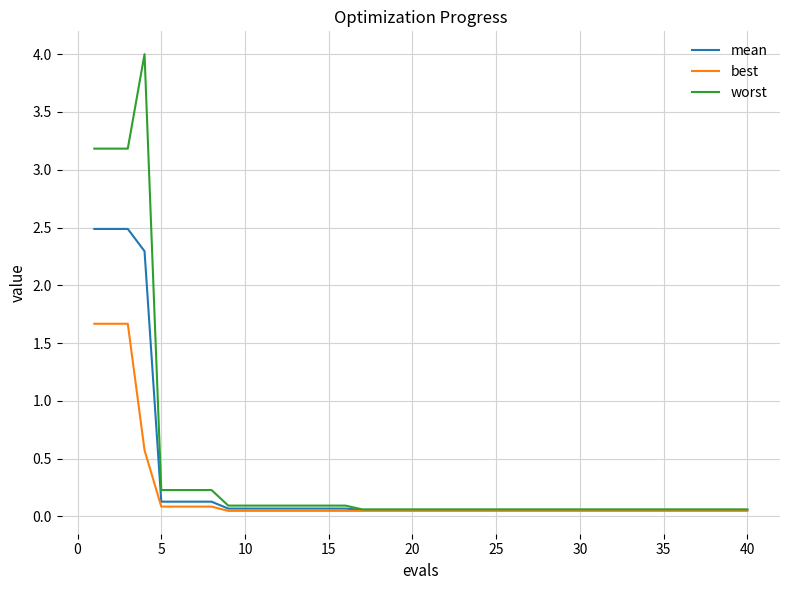

What is the average value of the worst series?

0.4